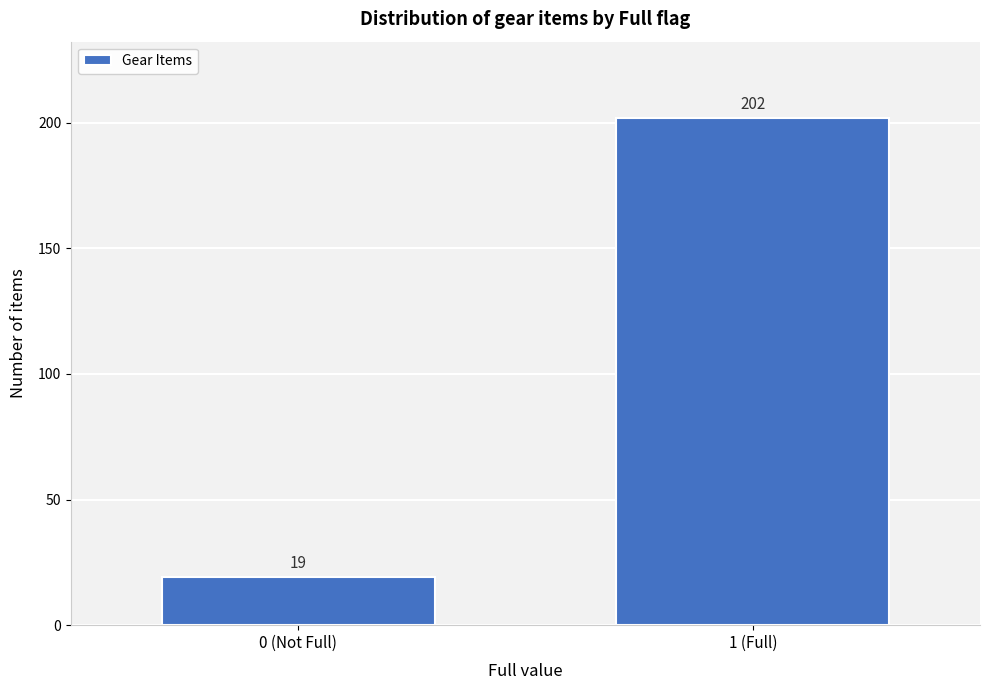

Reading left to right, what are all the values shown in this chart?

0 (Not Full)=19	1 (Full)=202